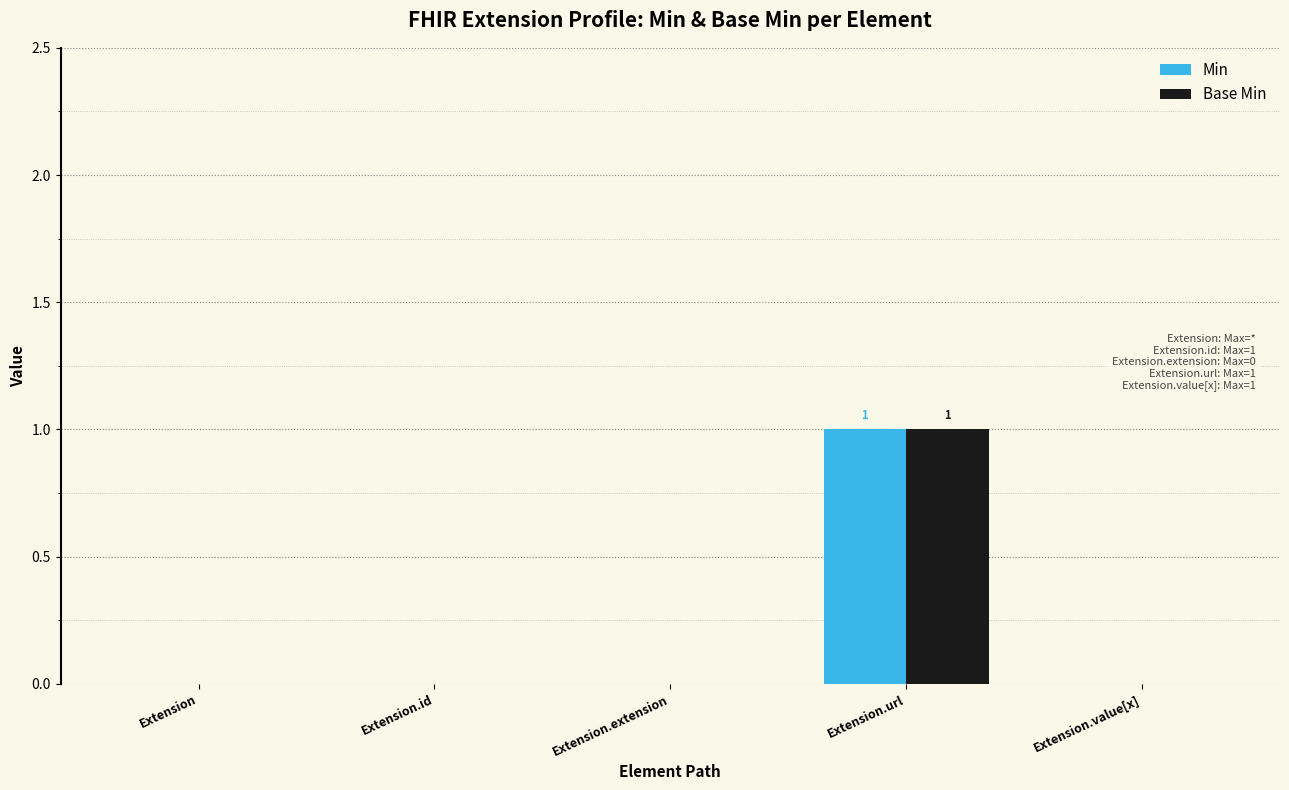

True or false: Base Min has a value of 1 at Extension.

False